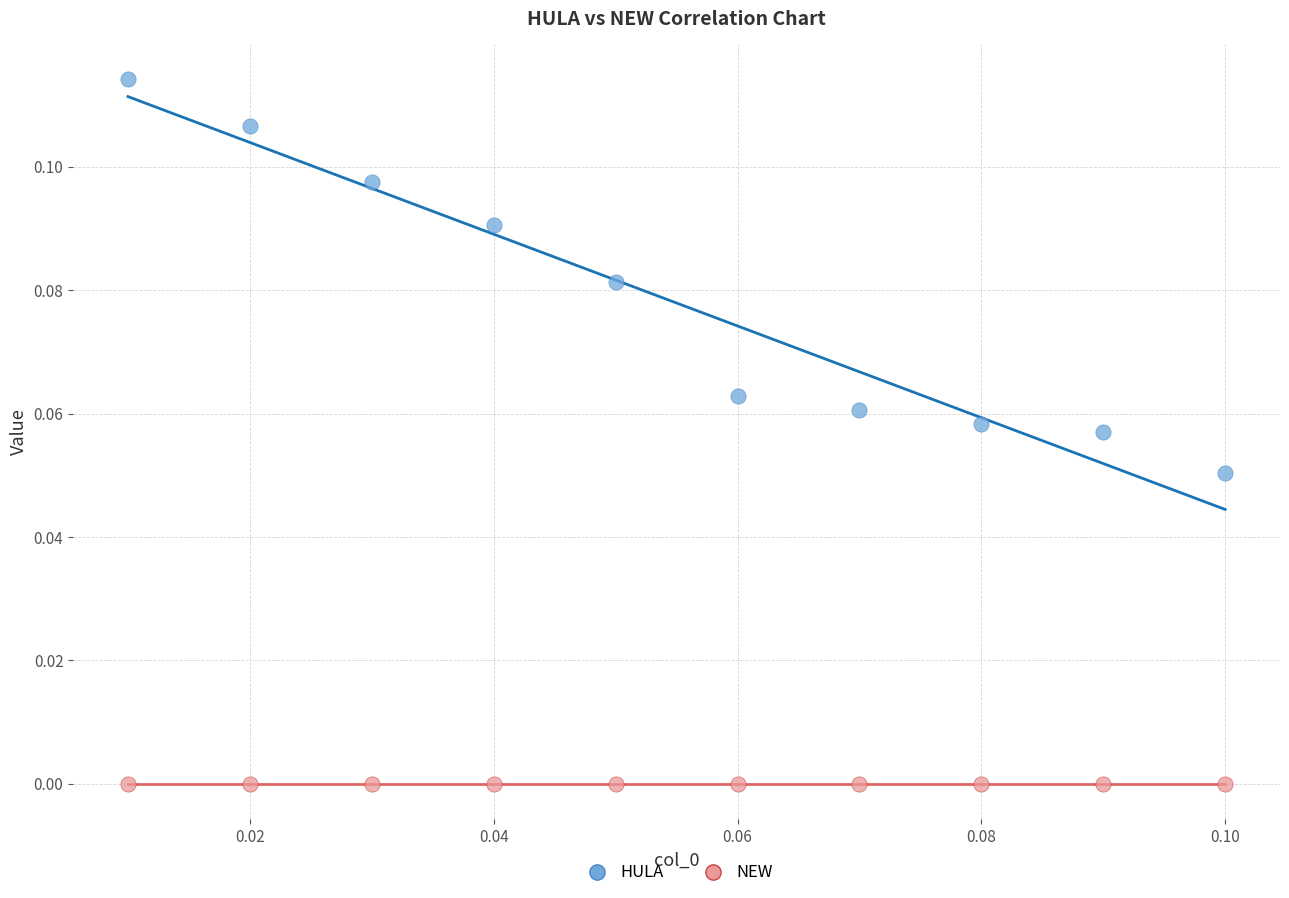

Which series contains the highest Y value?

HULA